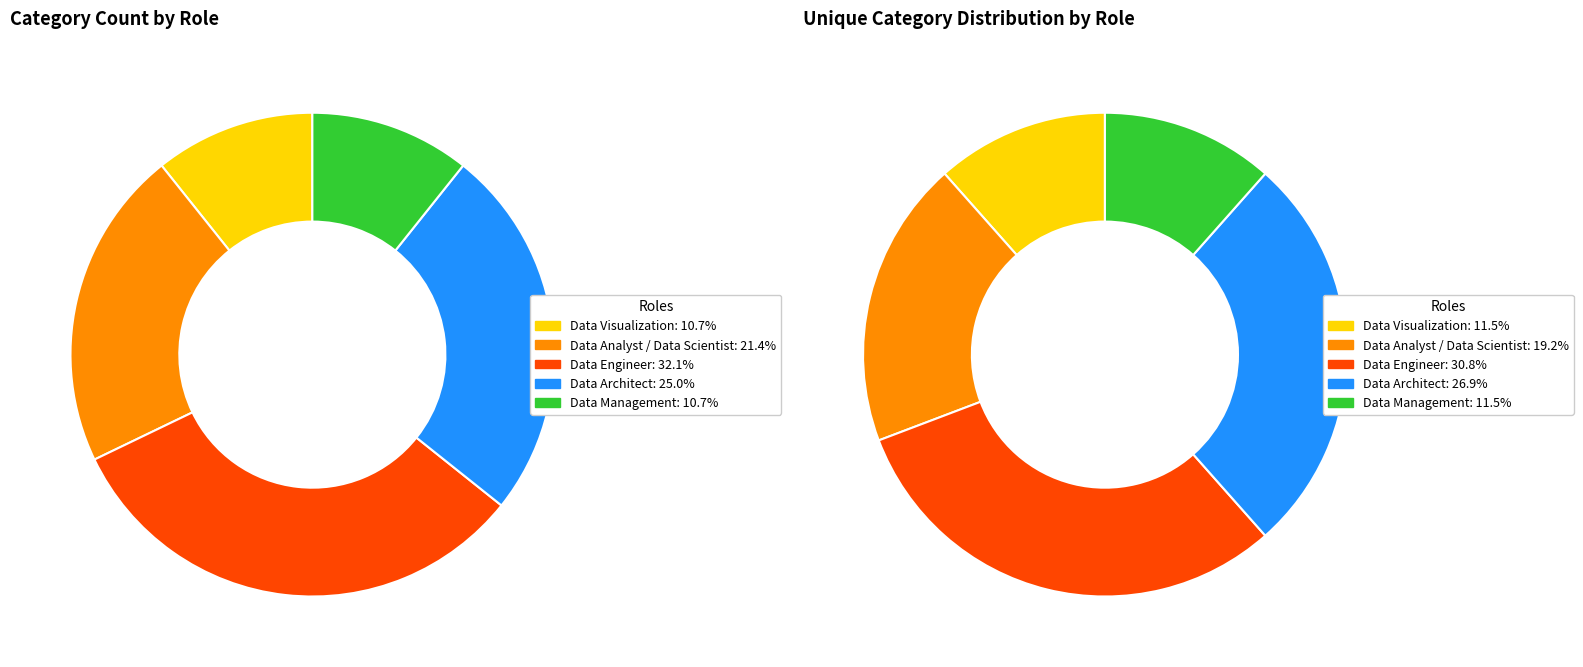

Is there a majority slice in this chart?

No